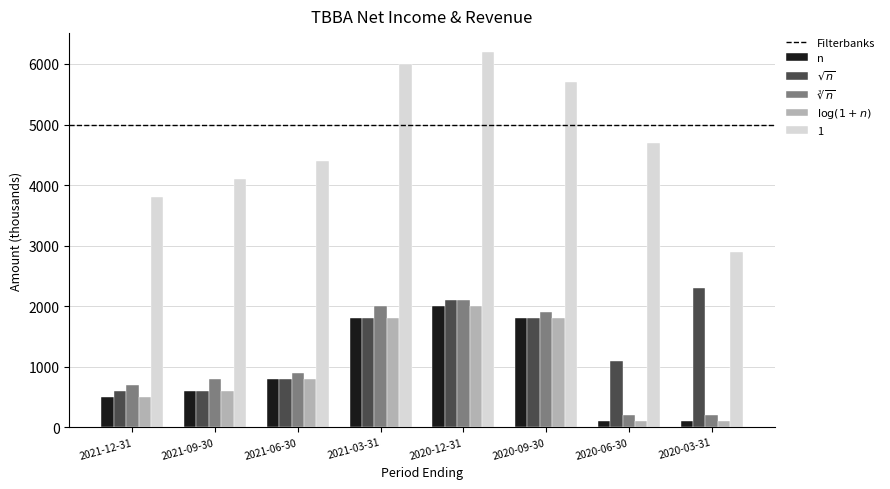

What is the label of the 3rd bar from the right?

2020-09-30